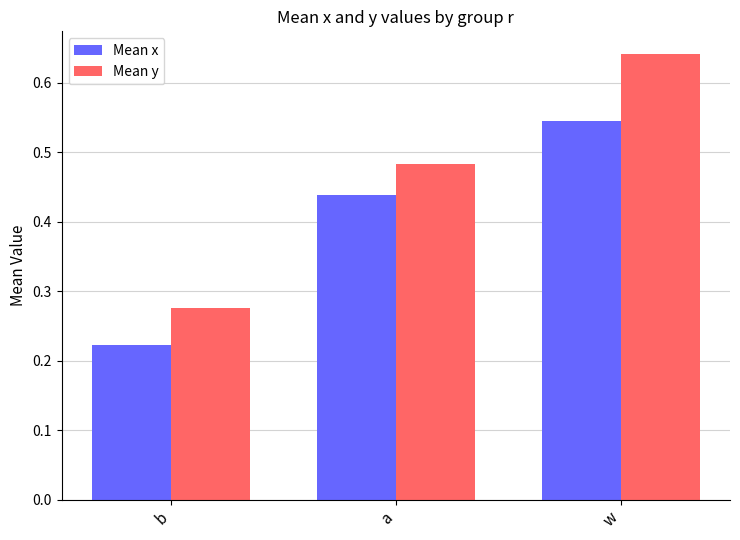

What is the label of the 2nd bar from the right?

a